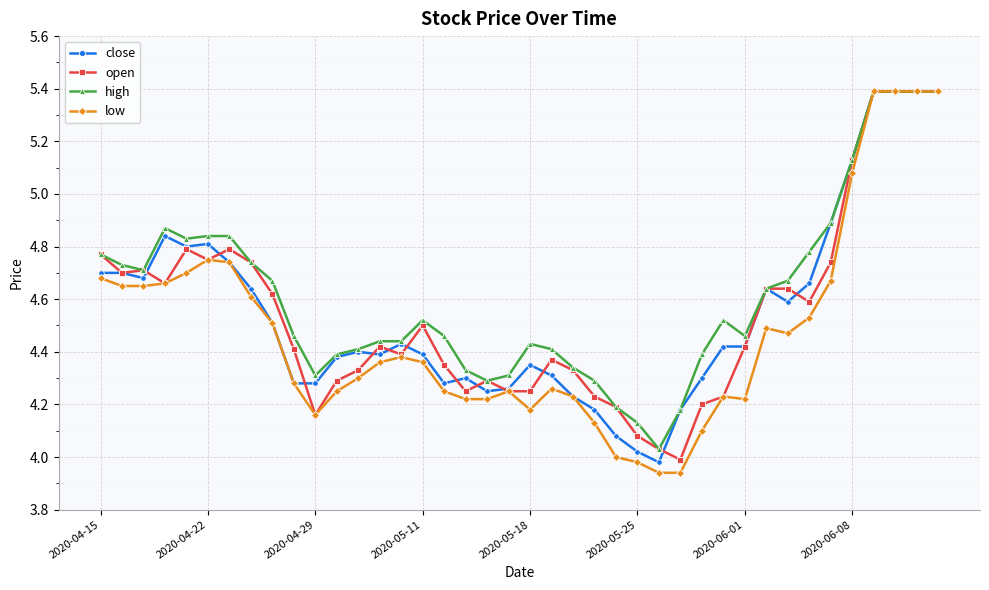

True or false: high has more than 0 points higher than both neighbors.

True